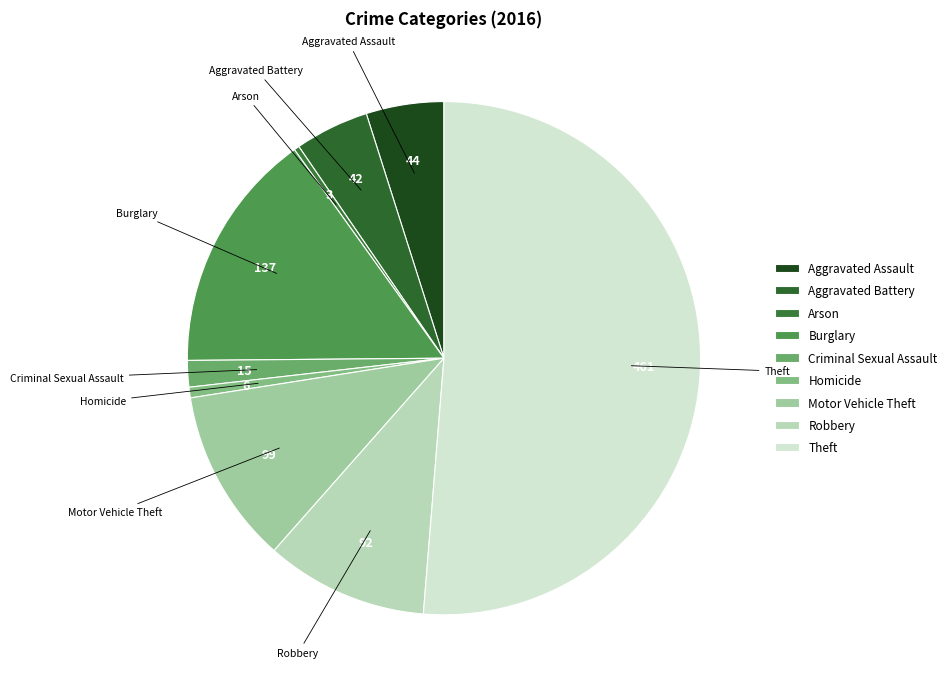

Do Arson and Aggravated Battery together represent more than half of the pie?

No